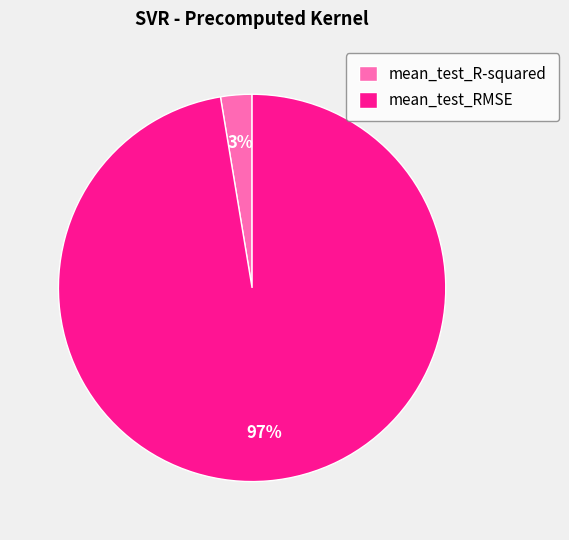

To the nearest percent, what percentage of the pie is mean_test_RMSE?

97%